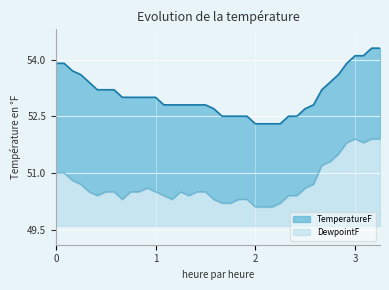

How many series are shown in this chart?

2